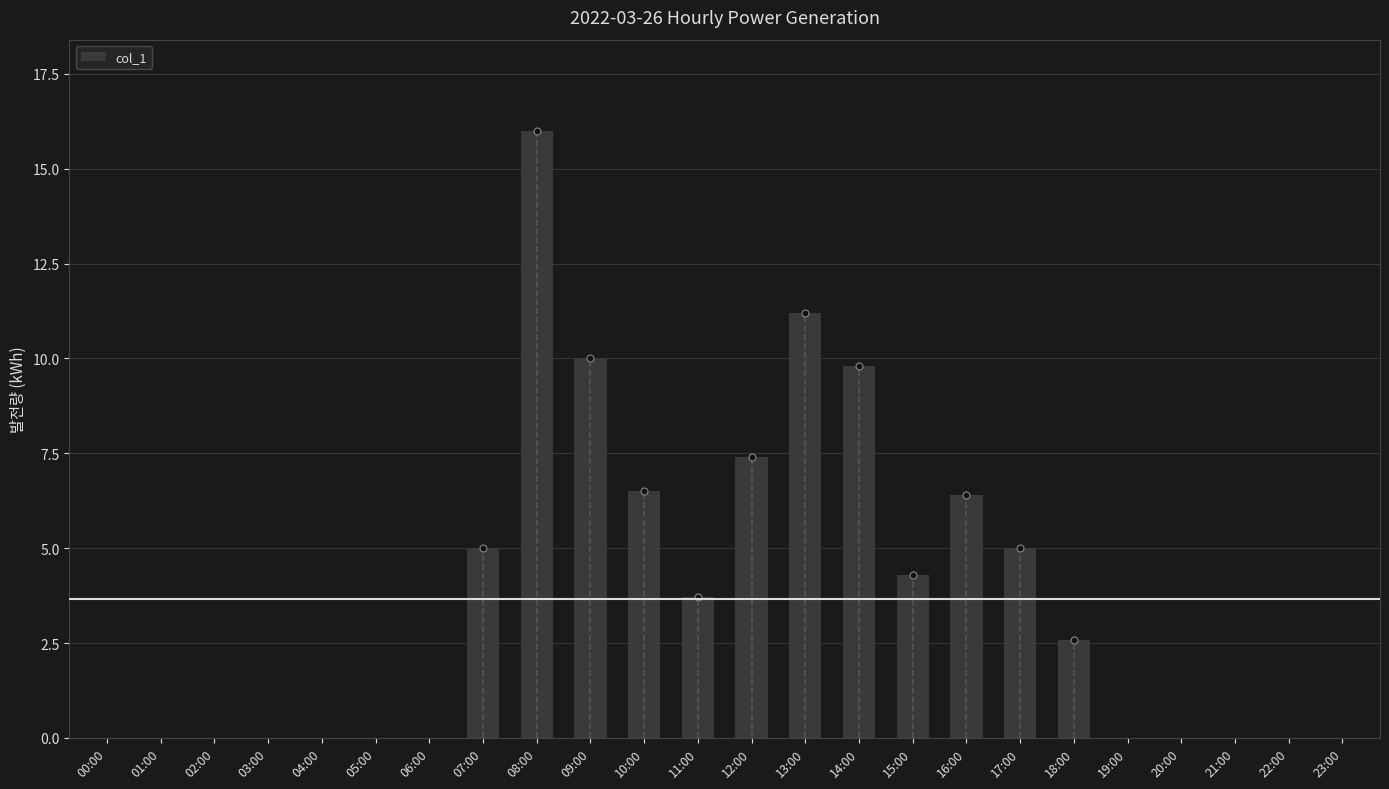

Reading left to right, list all the values displayed in this chart.

00:00=0.0	01:00=0.0	02:00=0.0	03:00=0.0	04:00=0.0	05:00=0.0	06:00=0.0	07:00=5.0	08:00=16.0	09:00=10.0	10:00=6.5	11:00=3.7	12:00=7.4	13:00=11.2	14:00=9.8	15:00=4.3	16:00=6.4	17:00=5.0	18:00=2.6	19:00=0.0	20:00=0.0	21:00=0.0	22:00=0.0	23:00=0.0